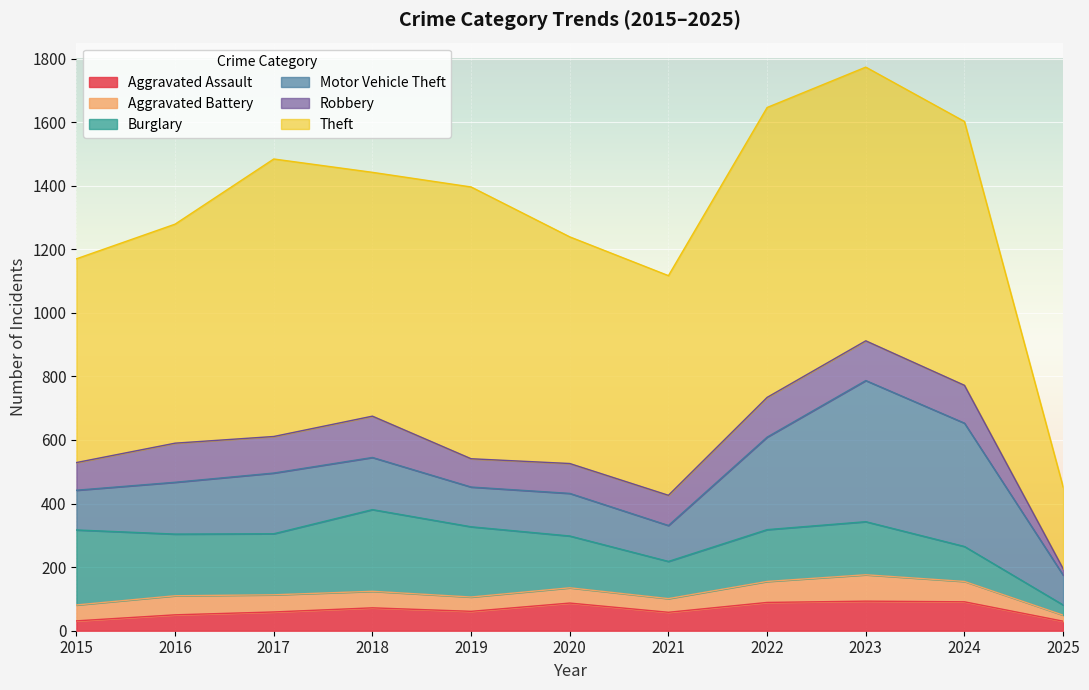

List the labels in order of Robbery value, largest first.

2018, 2022, 2023, 2016, 2024, 2017, 2021, 2020, 2019, 2015, 2025